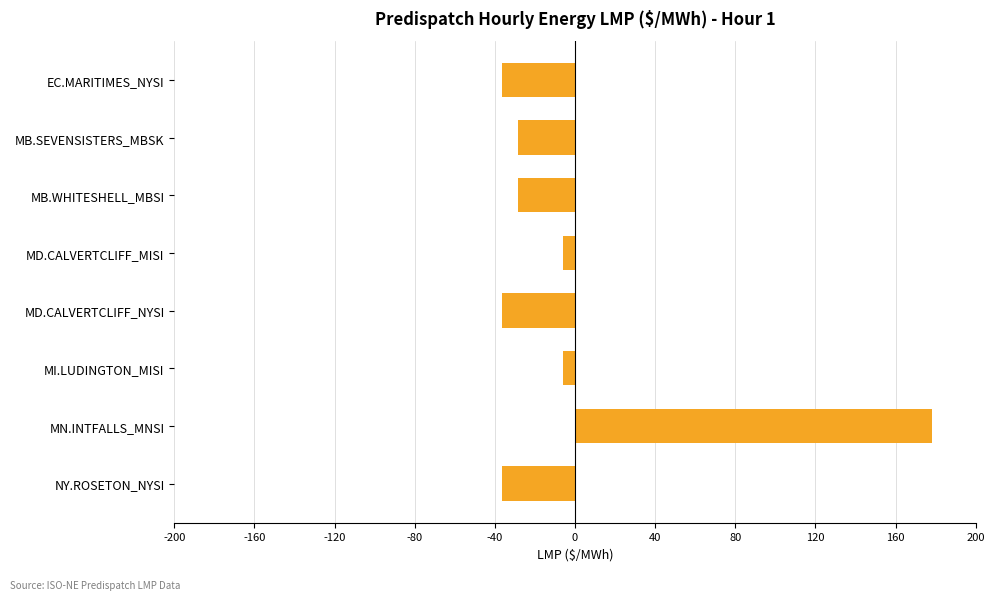

What position from the top is NY.ROSETON_NYSI?

8